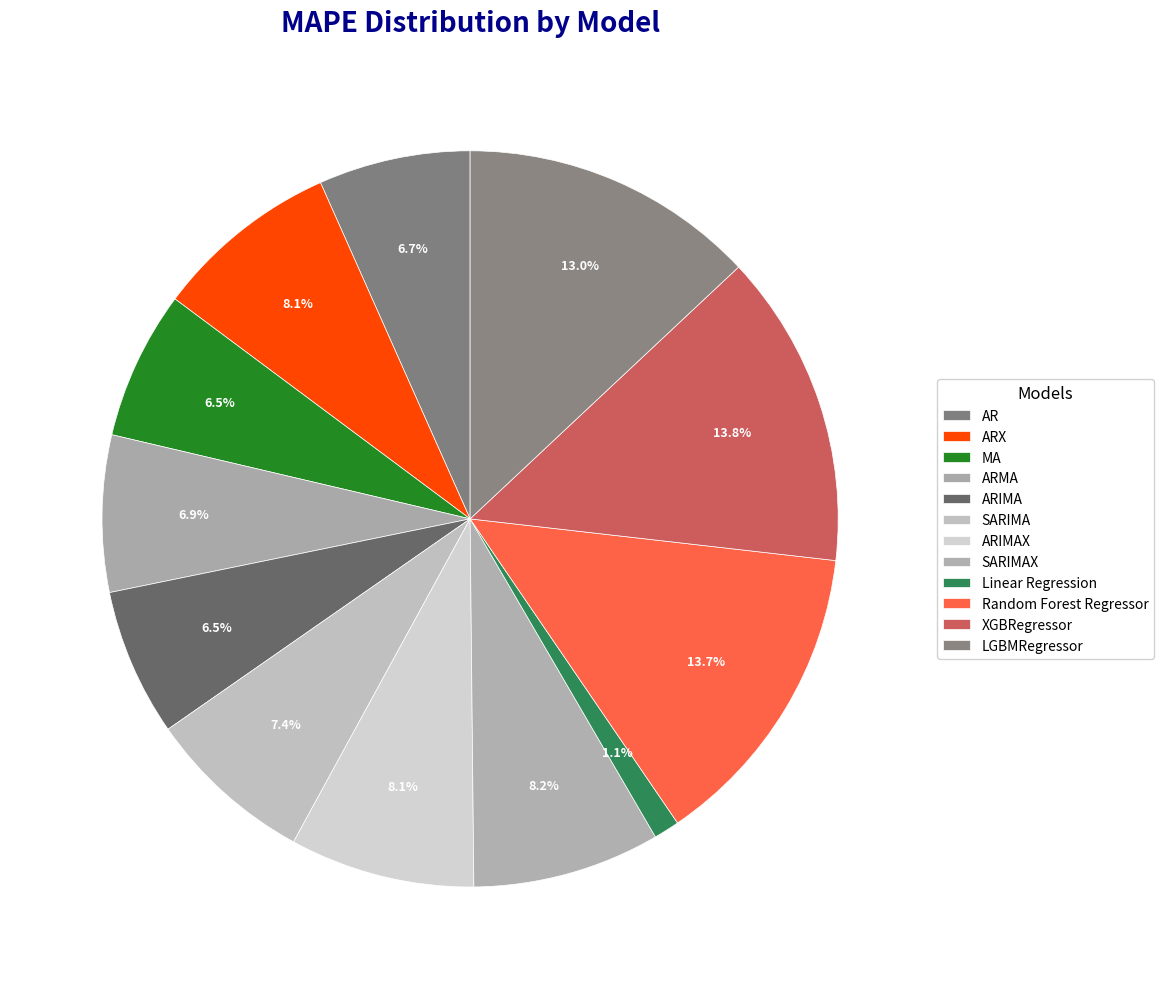

Rank the categories by value from highest to lowest.

XGBRegressor, Random Forest Regressor, LGBMRegressor, SARIMAX, ARX, ARIMAX, SARIMA, ARMA, AR, MA, ARIMA, Linear Regression